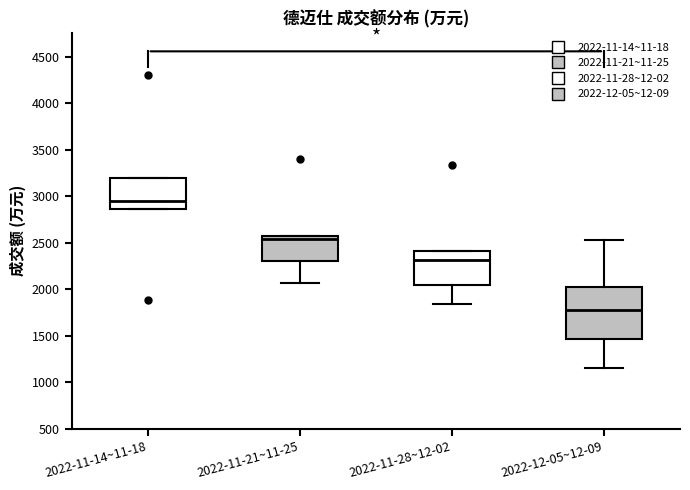

Reading left to right, read every box against the y-axis: the position of its median line, the range the box covers, and the ends of its whiskers. The values are not printed on the chart, so give them approximately, as read against the axis.

2022-11-14~11-18: median 2950, box 2850 to 3200, whiskers 2850 to 3200
2022-11-21~11-25: median 2550 (just below the box's upper edge), box 2300 to 2550, whiskers 2050 to 2550
2022-11-28~12-02: median 2300, box 2050 to 2400, whiskers 1850 to 2400
2022-12-05~12-09: median 1800, box 1450 to 2050, whiskers 1150 to 2550